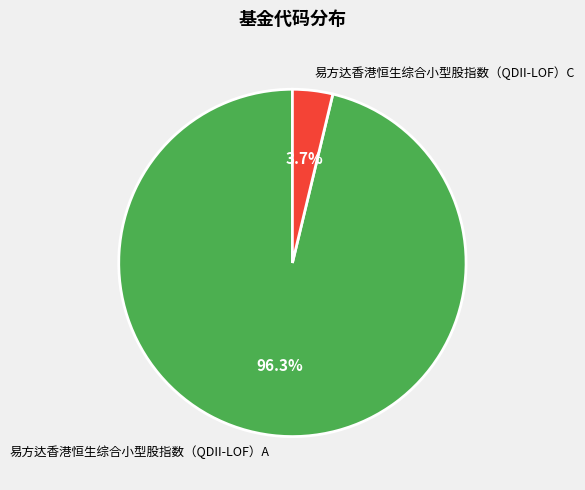

Which has a higher value, 易方达香港恒生综合小型股指数（QDII-LOF）A or 易方达香港恒生综合小型股指数（QDII-LOF）C?

易方达香港恒生综合小型股指数（QDII-LOF）A